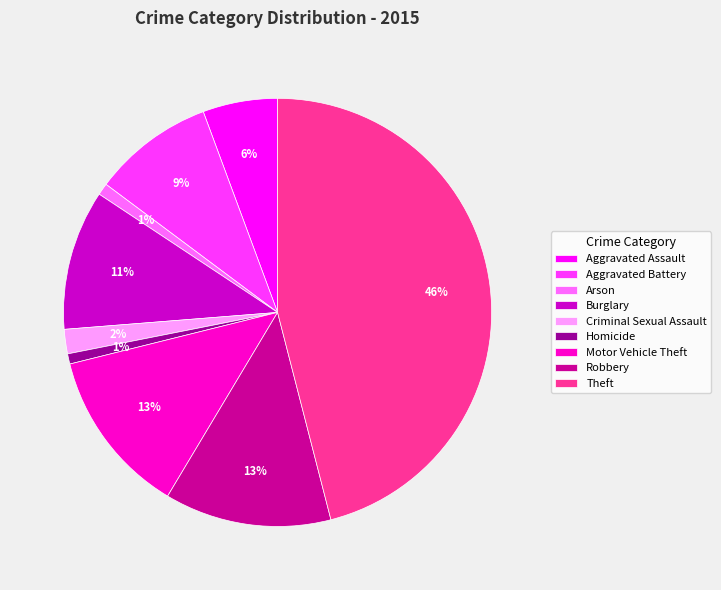

The Burglary slice represents 4% of the pie. True or false?

False